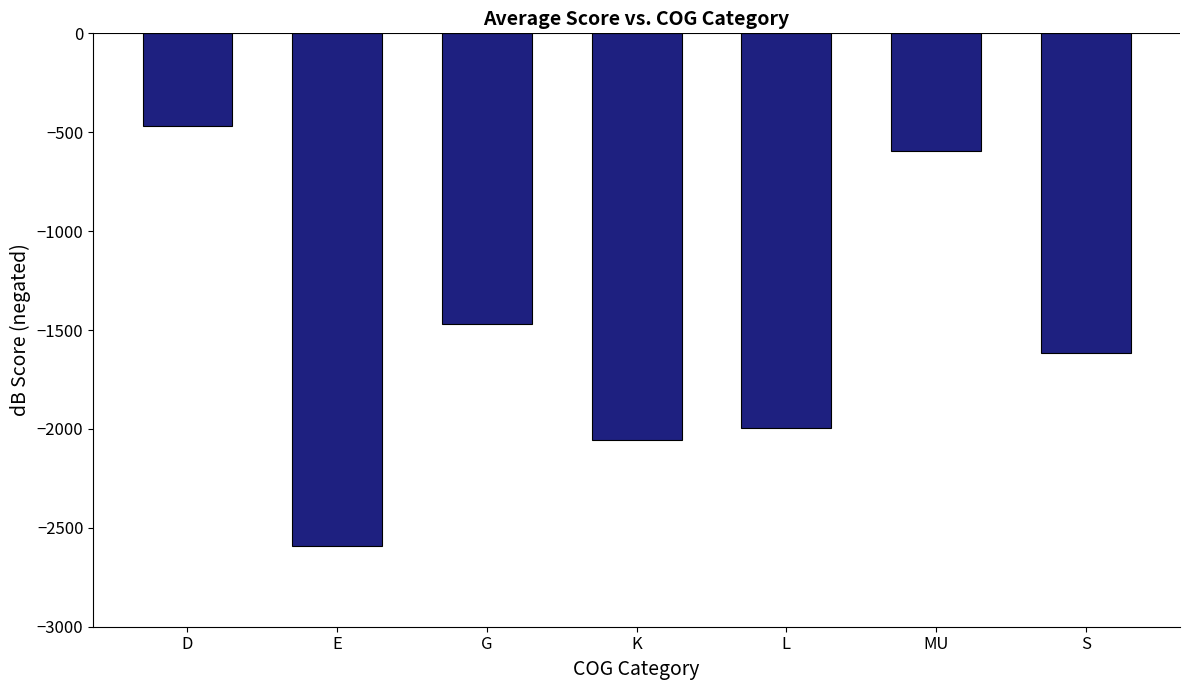

True or false: the data shows -3192.1 at L.

False